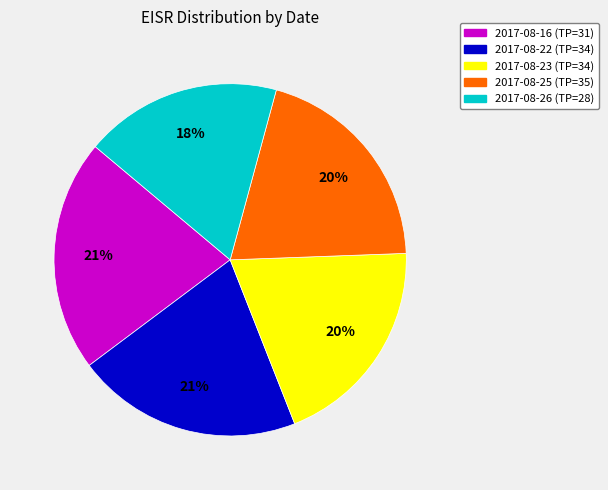

To the nearest percent, what is the combined percentage of 2017-08-26 (TP=28) and 2017-08-25 (TP=35)?

38%